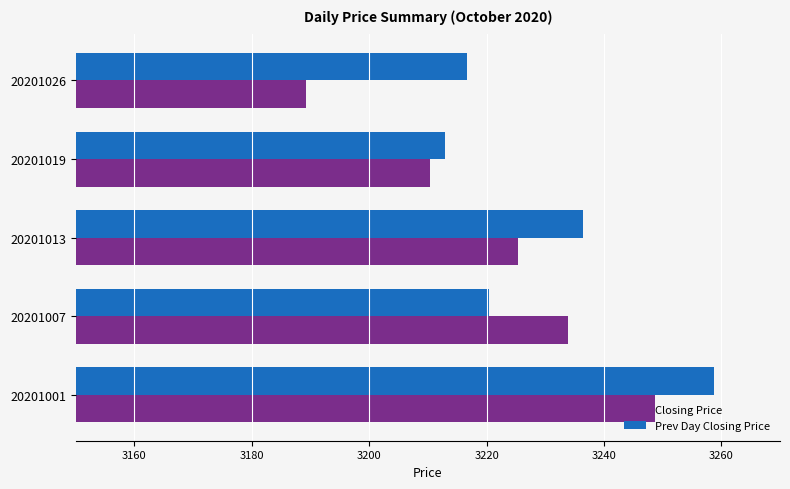

Which series has the largest total across all categories?

Prev Day Closing Price